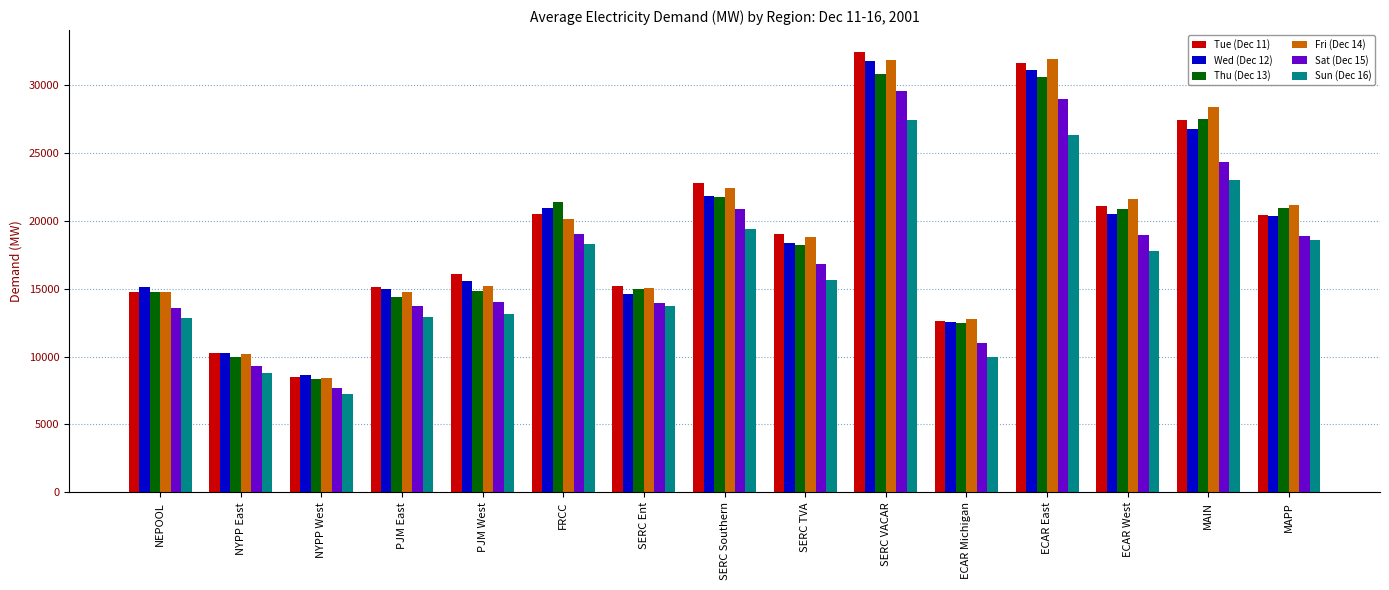

Read the Tue (Dec 11) value at PJM West.

16058.5